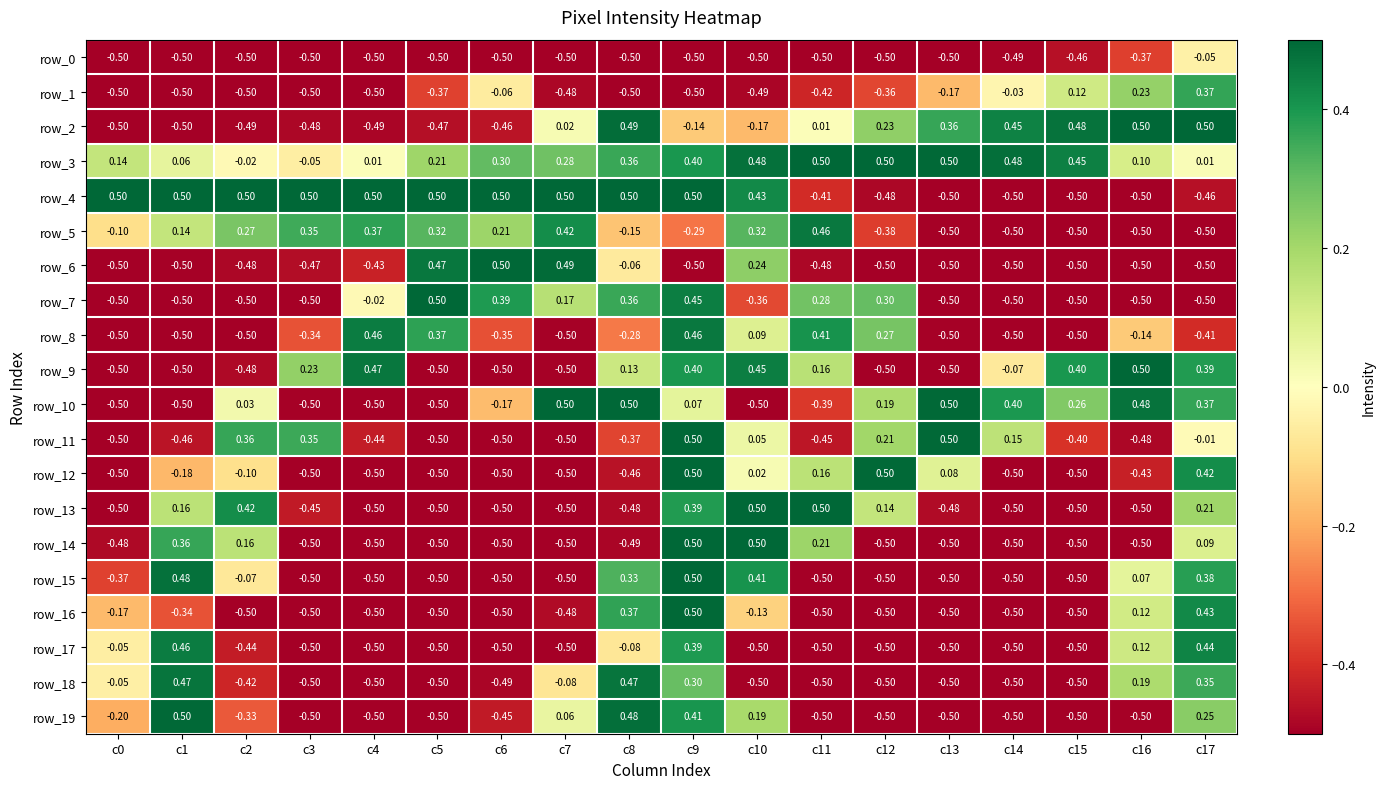

Is the value of row_9 at c2 greater than the value of row_16 at c9?

No